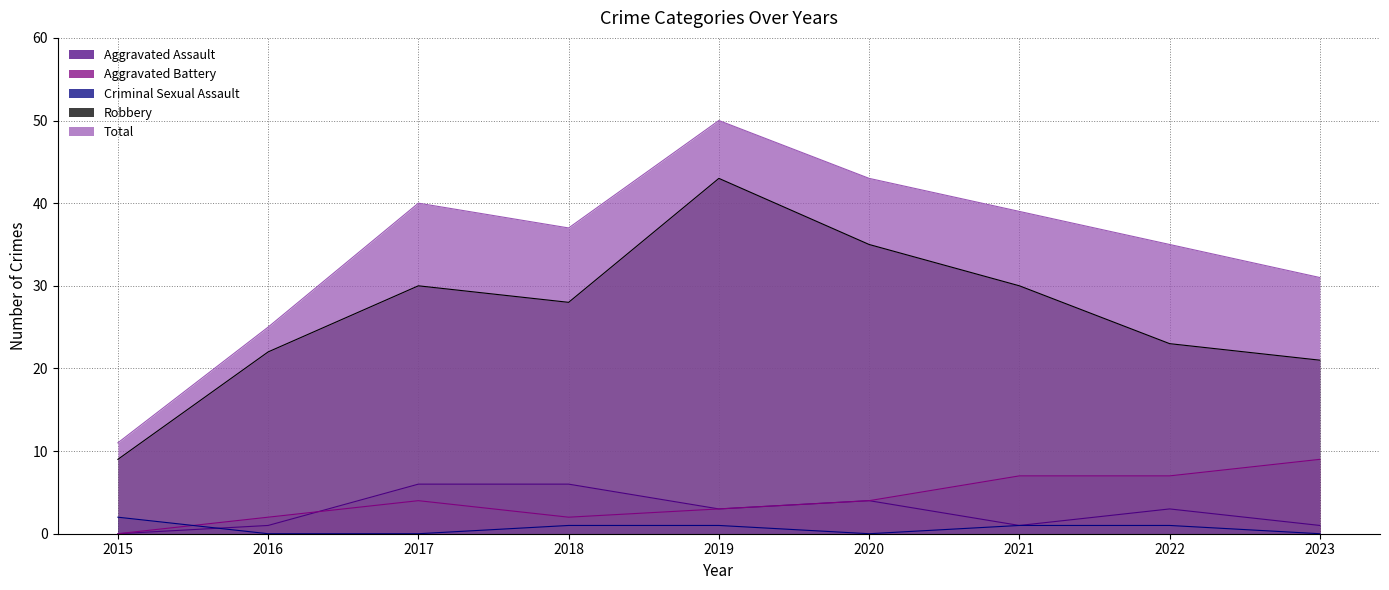

In Aggravated Assault, how many points are lower than both neighbors (excluding endpoints)?

2